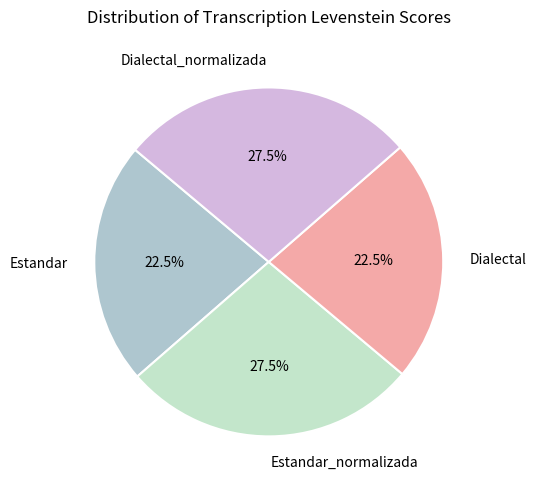

How many slices are in this pie chart?

4